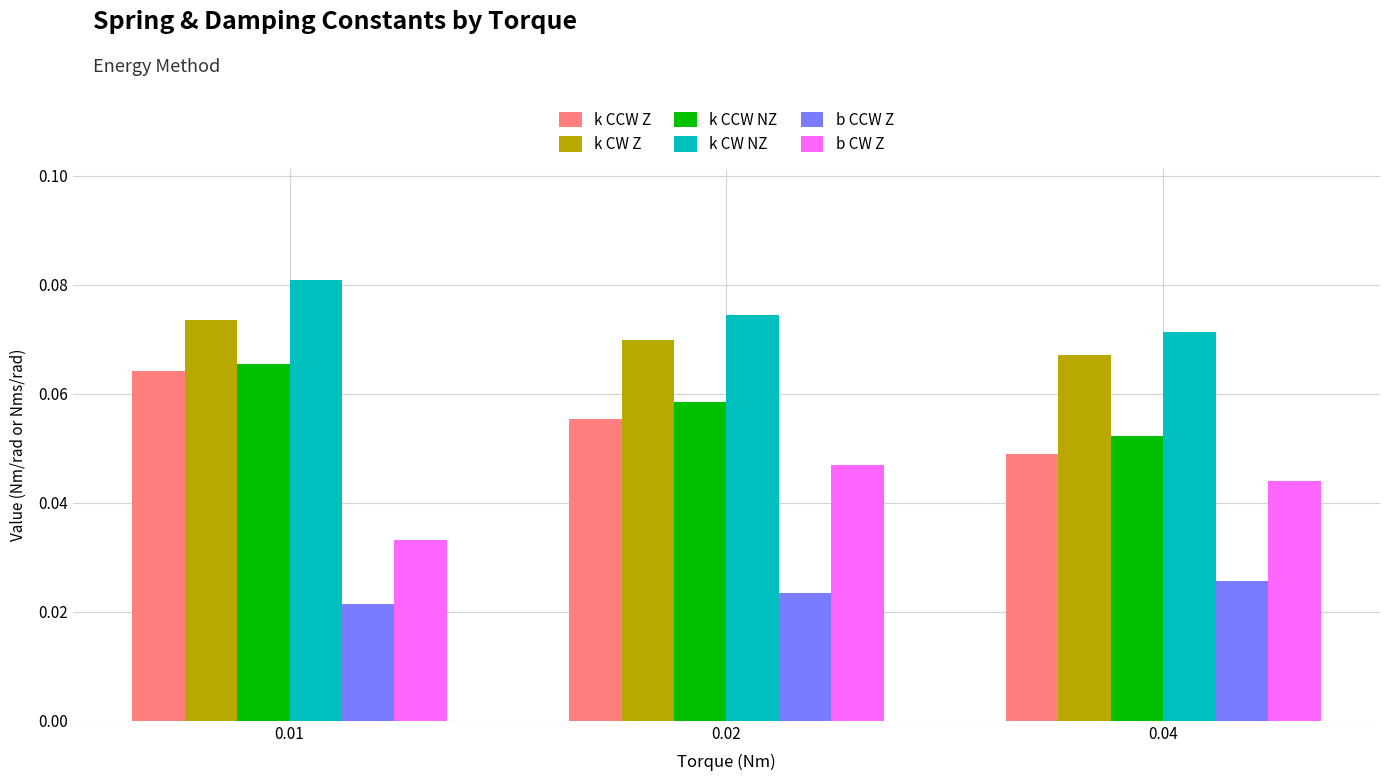

List the labels in order of k CW NZ value, largest first.

0.01, 0.02, 0.04